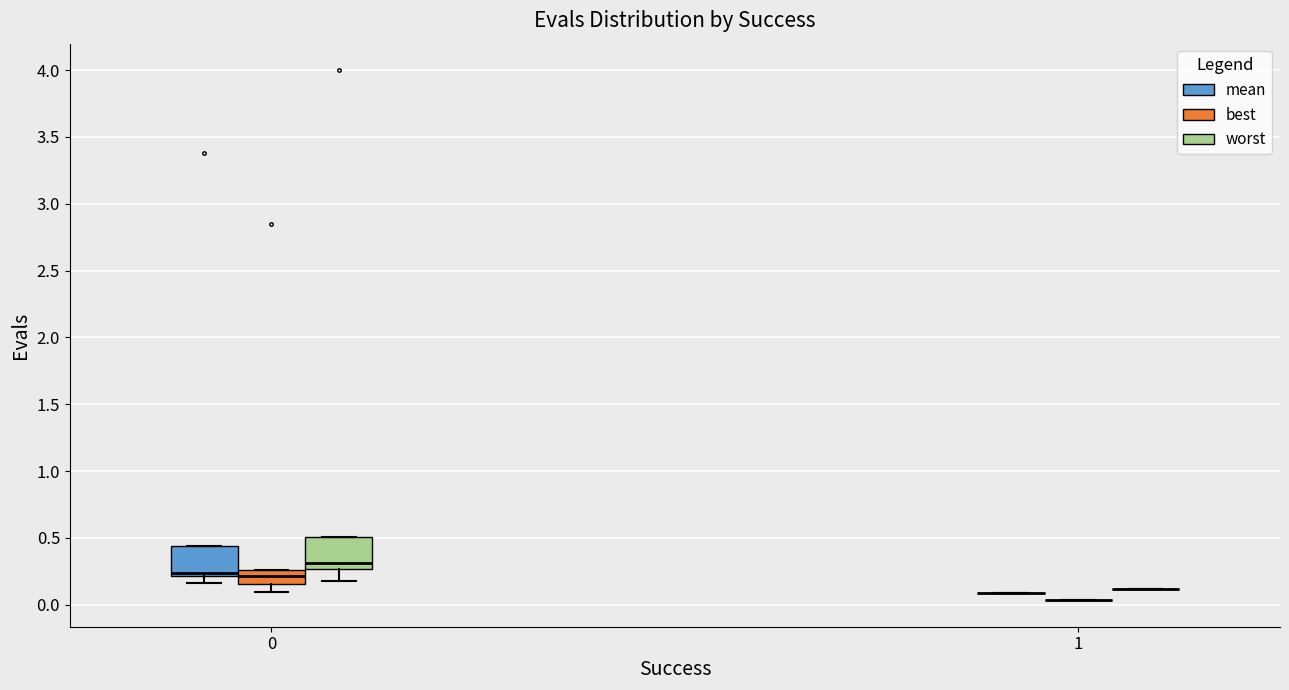

Reading left to right, transcribe this box plot: for each box, give where its median line is, the range the box spans, and where its two whiskers end, as read against the y-axis. The values are not printed on the chart, so give them approximately, as read against the axis.

0 (mean): median 0.25, box 0.20 to 0.45, whiskers 0.15 to 0.45
0 (best): median 0.20, box 0.15 to 0.25, whiskers 0.10 to 0.25
0 (worst): median 0.30, box 0.25 to 0.50, whiskers 0.15 to 0.50
1 (mean): box collapsed to a line at 0.10, whiskers 0.10 to 0.10
1 (best): box collapsed to a line at 0.05, whiskers 0.05 to 0.05
1 (worst): box collapsed to a line at 0.10, whiskers 0.10 to 0.10